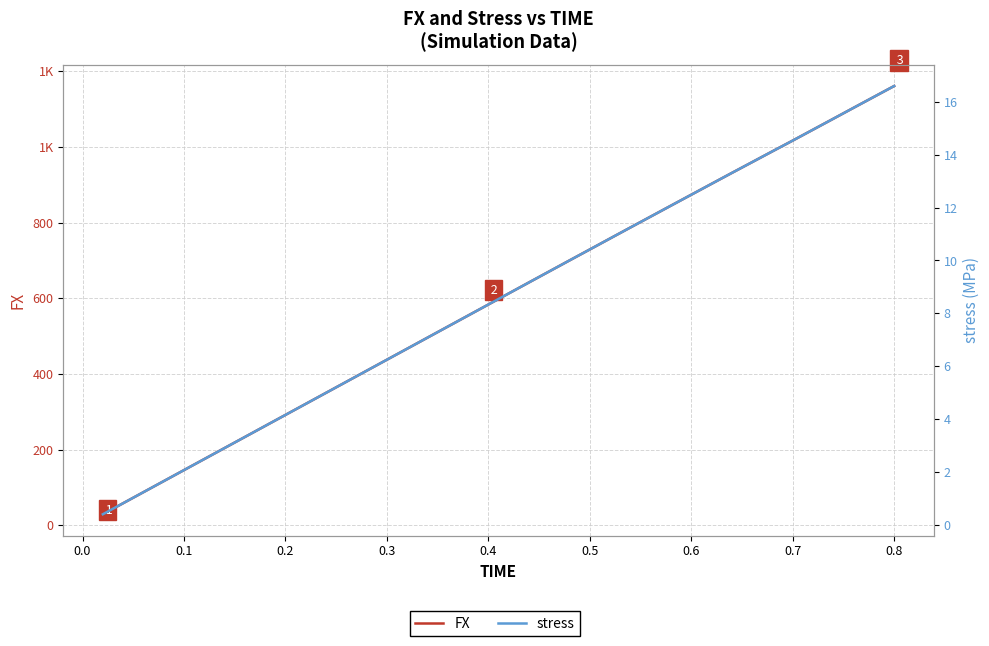

What is the maximum value shown in the chart?

1161.1